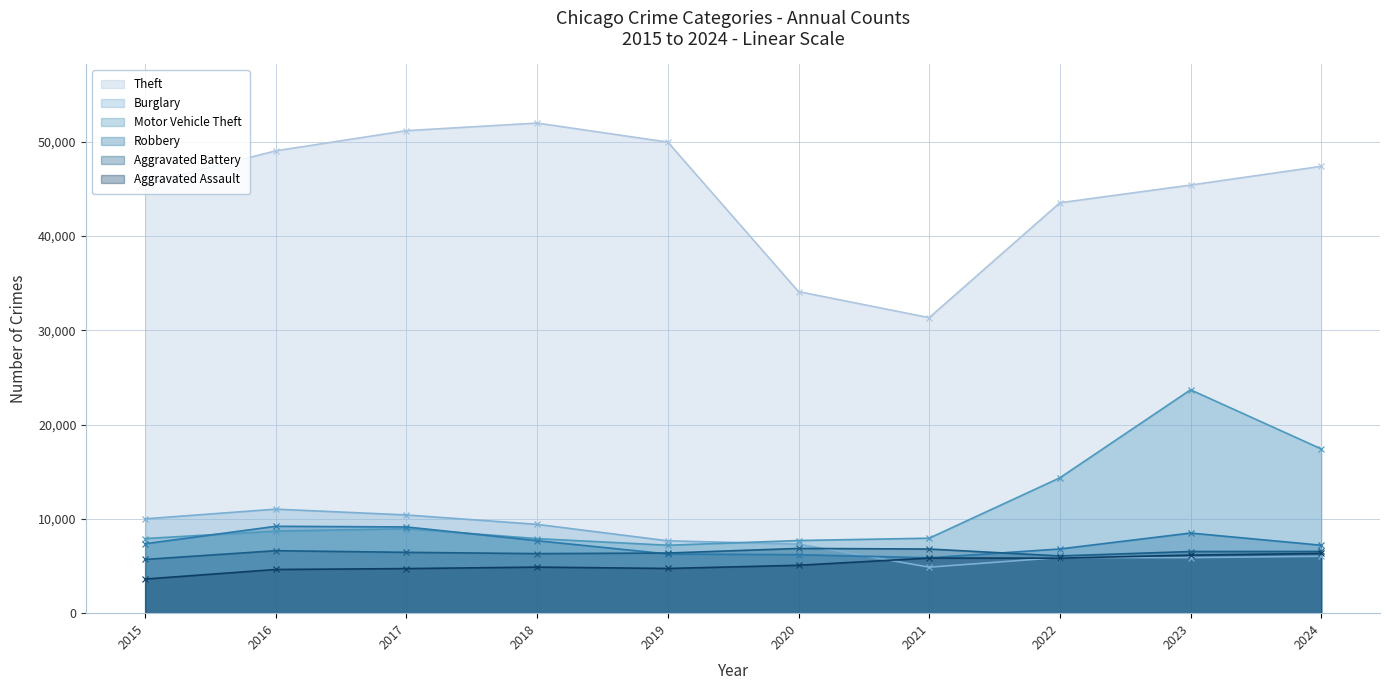

What is the sum of the Aggravated Battery values at 2024 and 2017?

12999